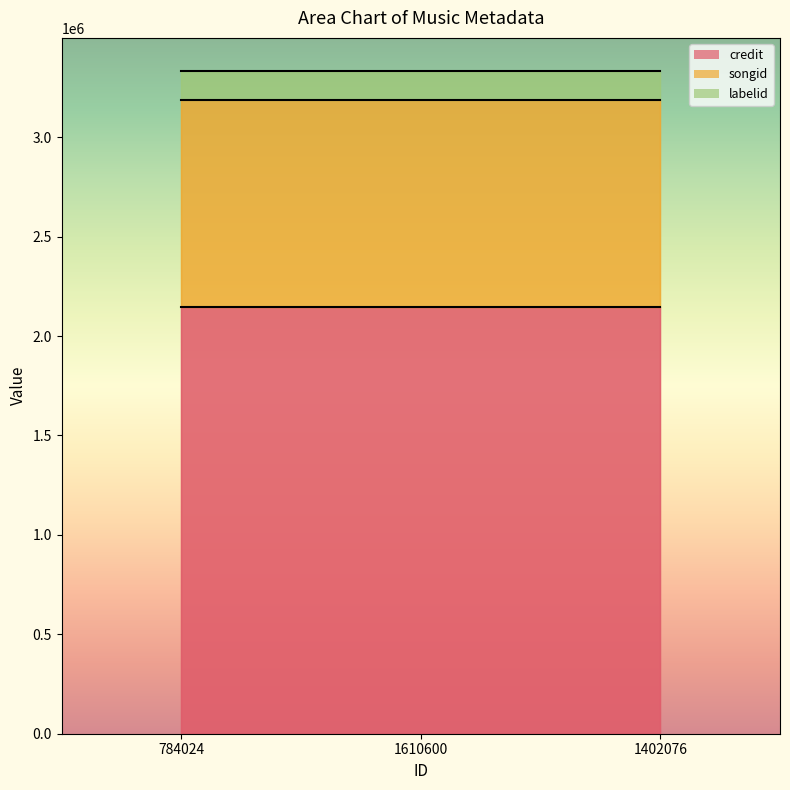

What is the sum of the credit values at 1610600 and 784024?

4293528